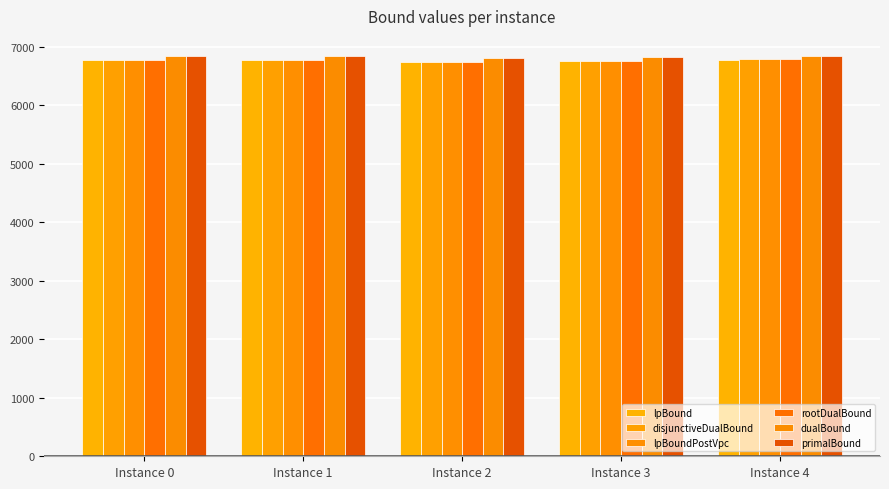

What is the highest value of the lpBoundPostVpc series?

6781.0